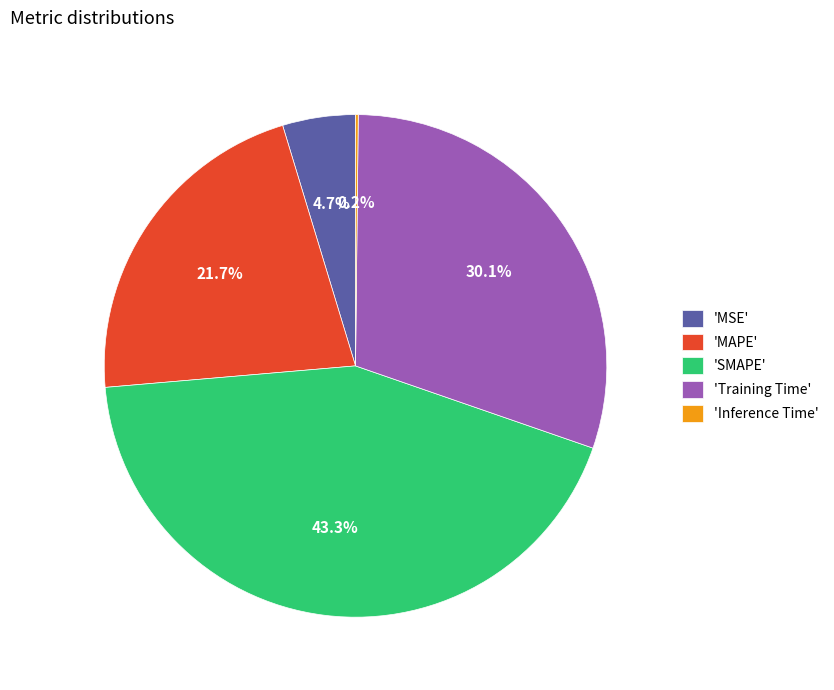

Between 'MAPE' and 'MSE', which is larger?

'MAPE'